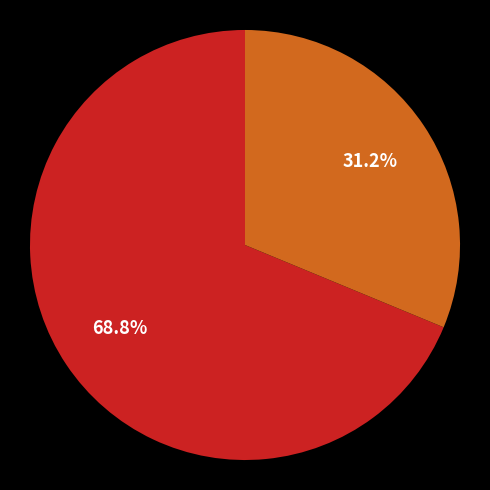

Is there any slice that represents more than half of the pie?

Yes